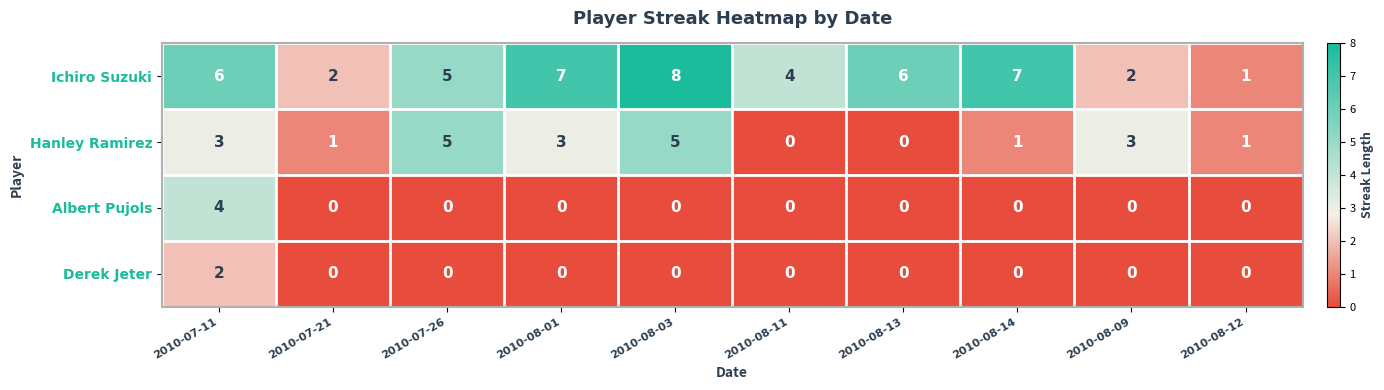

Which series has the widest spread of values?

Ichiro Suzuki